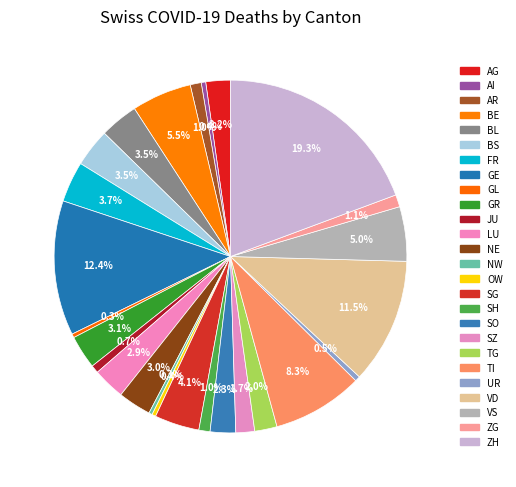

Count the number of slices in the pie.

26